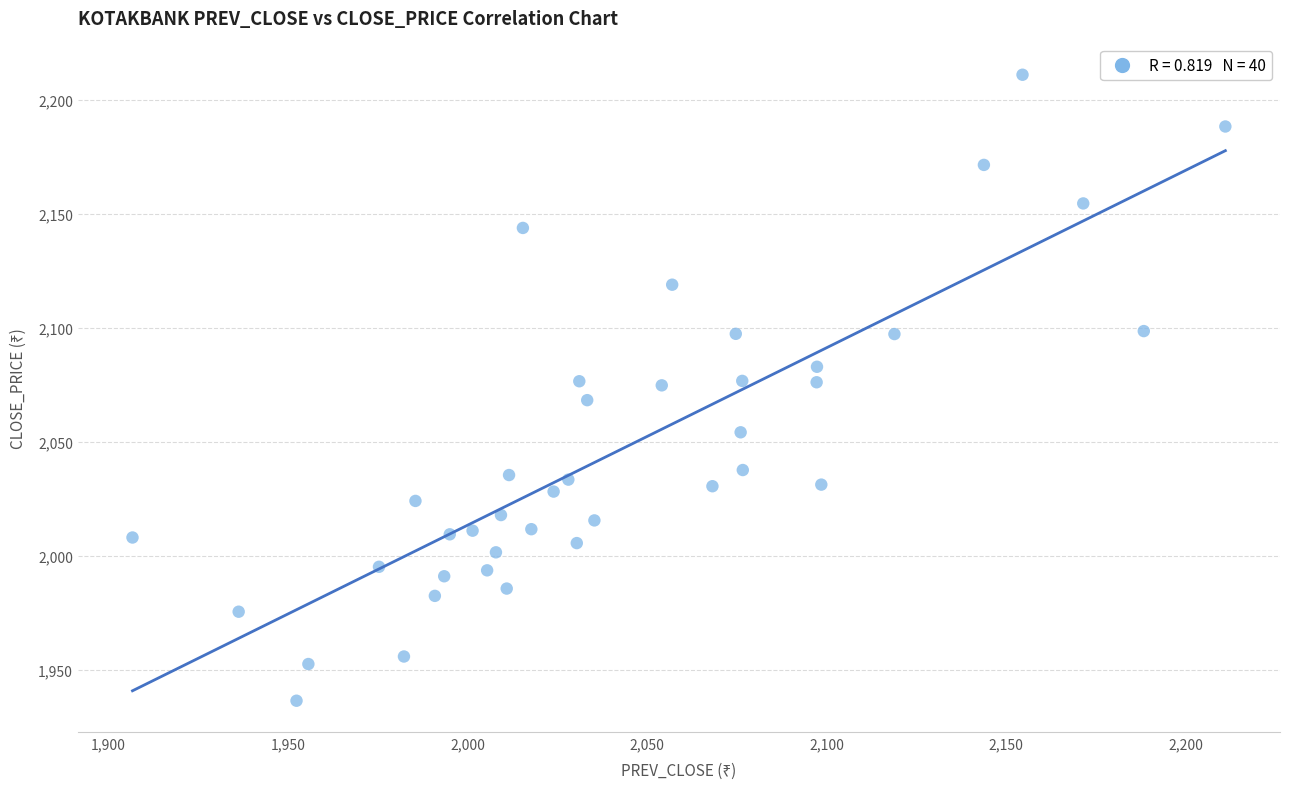

What is the range of Y values (max minus min)?

274.6